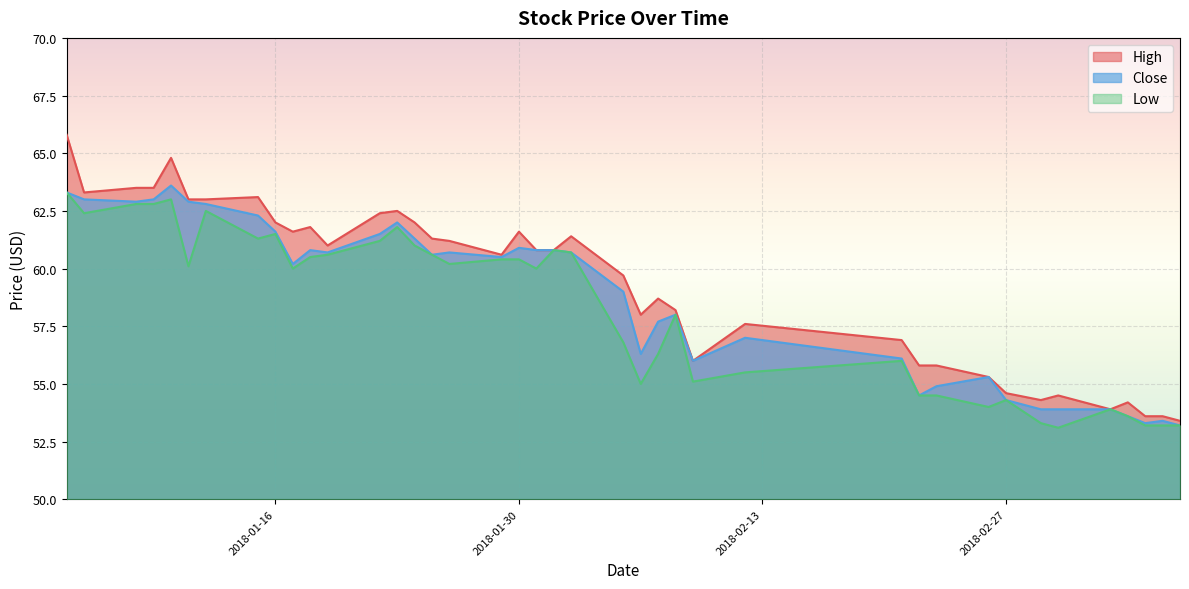

Reading left to right, transcribe all the data shown in this chart.

High: 65.8	63.3	63.5	63.5	64.8	63.0	63.0	63.1	62.0	61.6	61.8	61.0	62.4	62.5	62.0	61.3	61.2	60.6	61.6	60.8	60.8	61.4	59.7	58.0	58.7	58.2	56.0	57.6	56.9	55.8	55.8	55.3	54.6	54.3	54.5	53.9	54.2	53.6	53.6	53.4
Close: 63.3	63.0	62.9	63.0	63.6	62.9	62.8	62.3	61.6	60.2	60.8	60.7	61.5	62.0	61.3	60.6	60.7	60.5	60.9	60.8	60.8	60.7	59.0	56.3	57.7	58.0	56.0	57.0	56.1	54.5	54.9	55.3	54.3	53.9	53.9	53.9	53.6	53.3	53.4	53.2
Low: 63.3	62.4	62.8	62.8	63.0	60.1	62.5	61.3	61.5	60.0	60.5	60.6	61.2	61.8	61.0	60.6	60.2	60.4	60.4	60.0	60.8	60.7	56.8	55.0	56.3	58.0	55.1	55.5	56.0	54.5	54.5	54.0	54.3	53.3	53.1	53.9	53.6	53.2	53.2	53.2